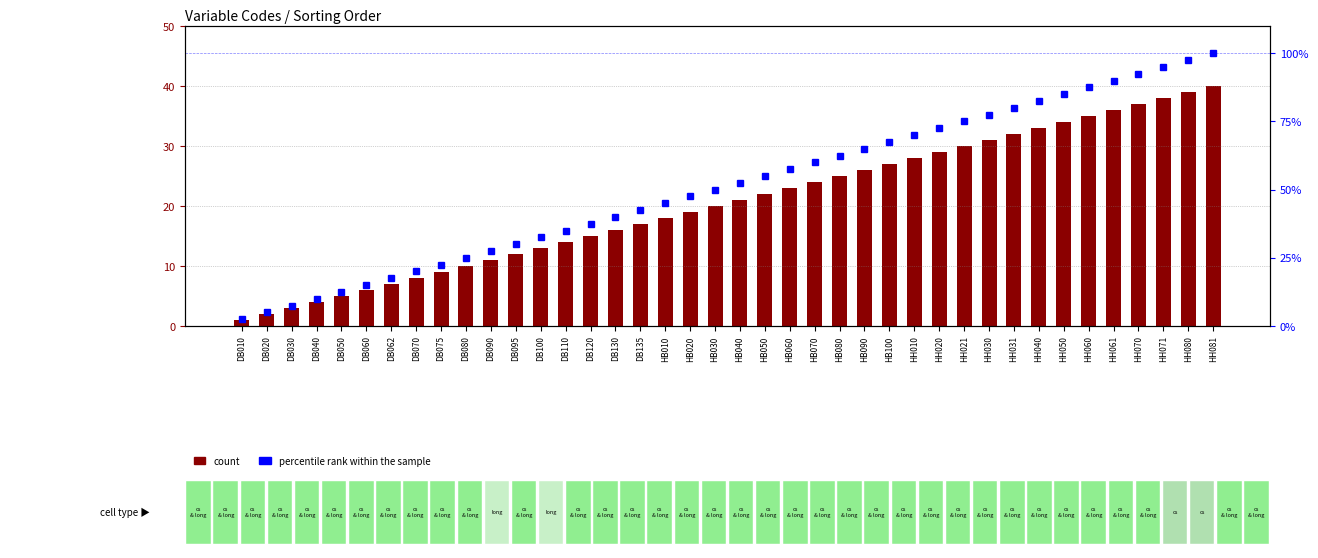

What is the lowest value of the percentile rank within the sample series?

2.5